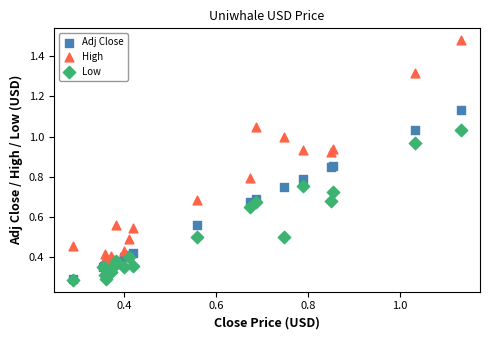

What are all the series names shown in the legend?

Adj Close, High, Low